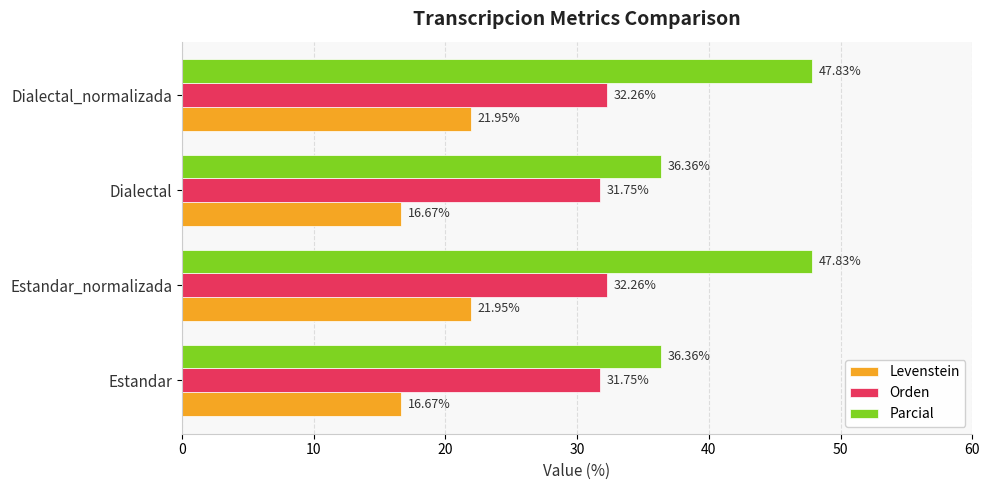

Is the value of Levenstein at Estandar greater than the value of Parcial at Estandar?

No